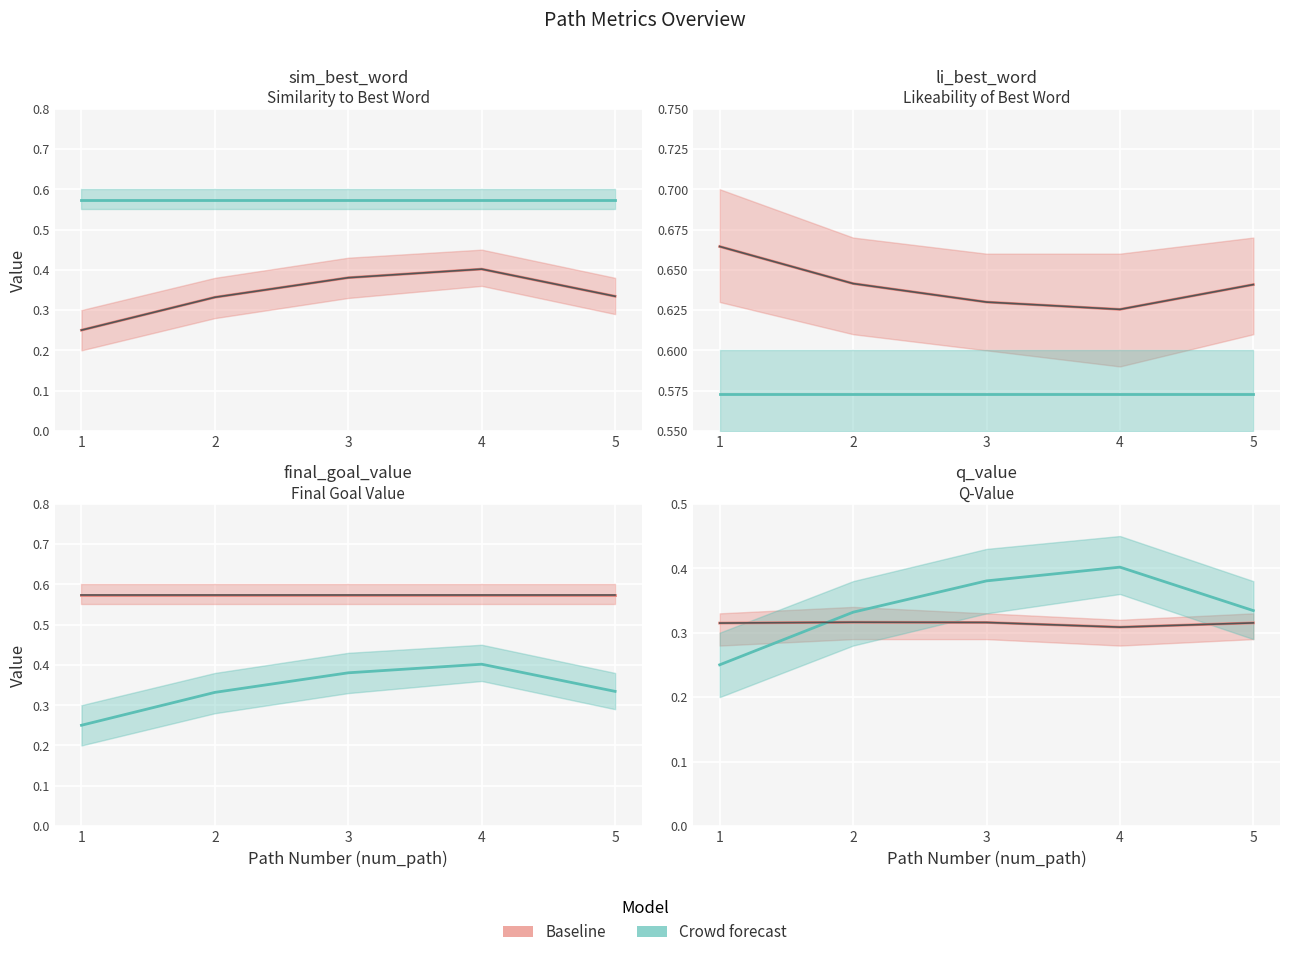

Which has a higher value, 4 or 1?

1